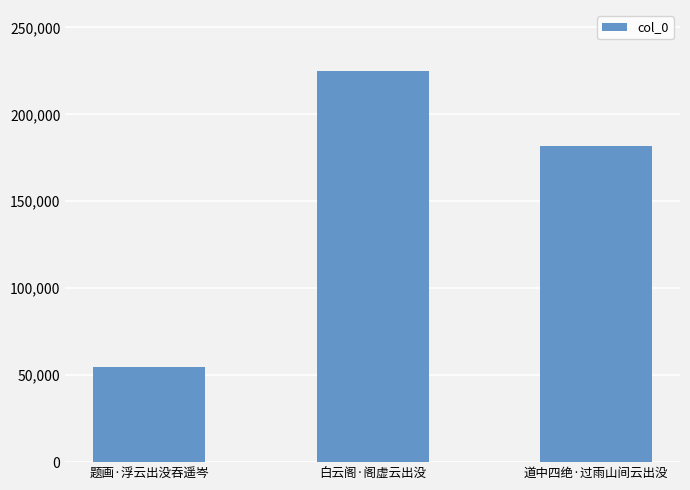

What is the change in value from 题画·浮云出没吞遥岑 to 道中四绝·过雨山间云出没?

+127110